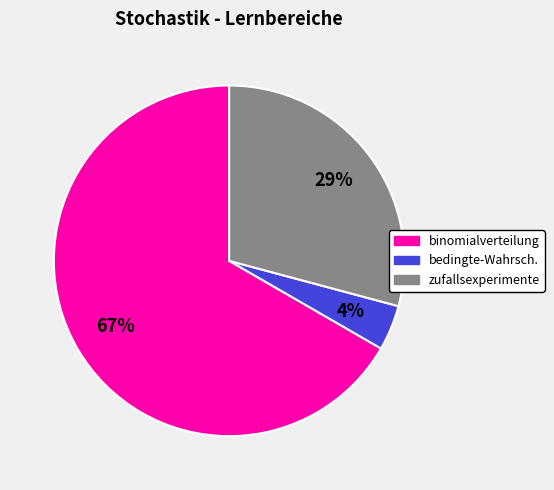

Does any single category account for the majority?

Yes